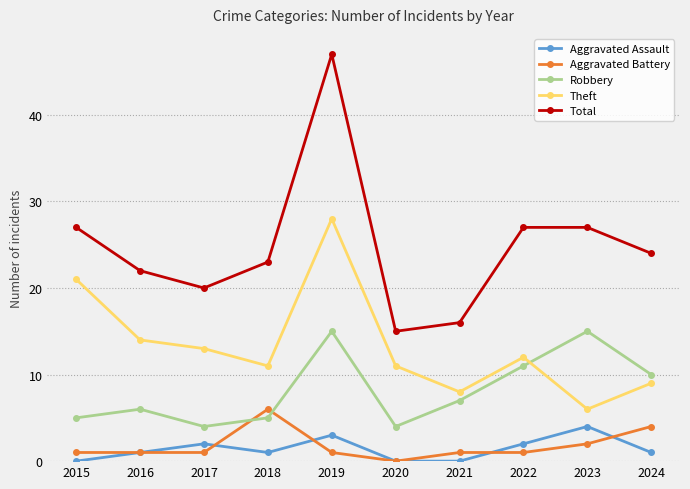

What is the difference between the highest and lowest values at 2022?

26